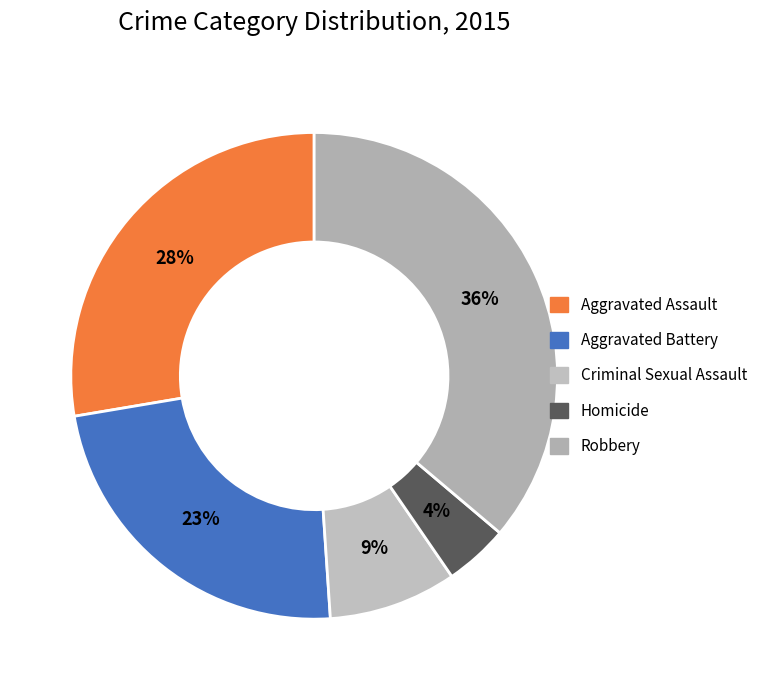

Is it true that Aggravated Assault is 28% of the pie?

True